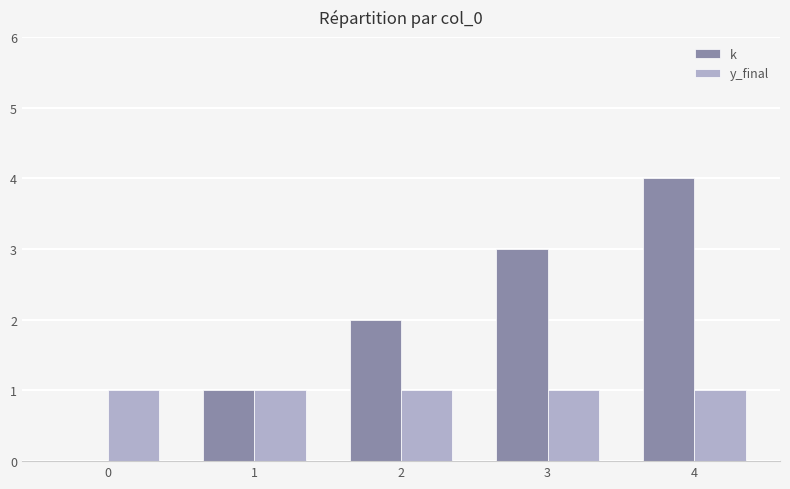

Which series has the largest total across all categories?

k